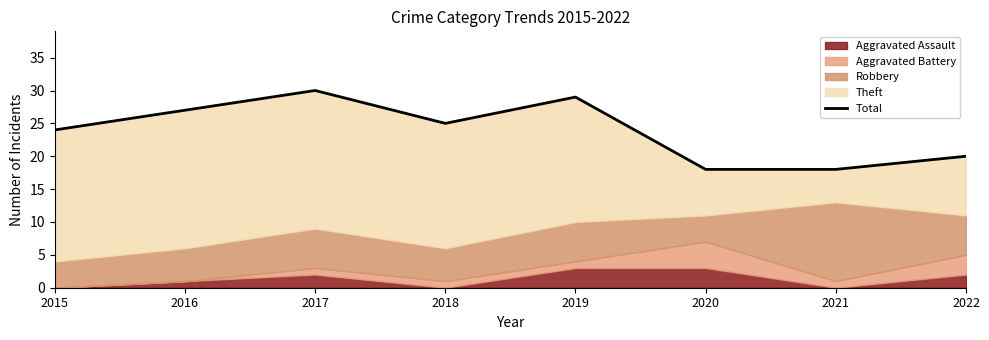

Where does the data first go above 25?

2016